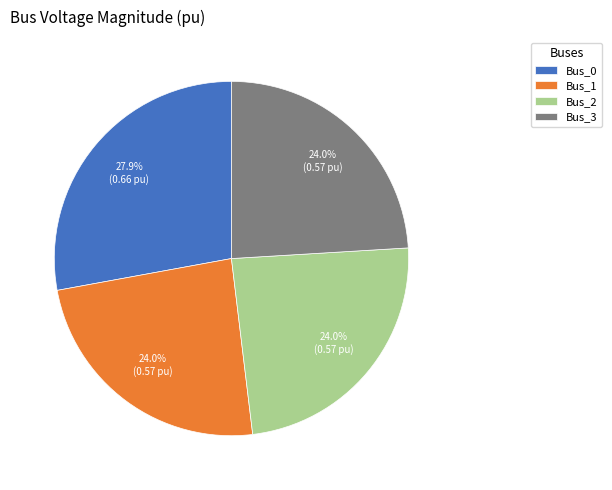

What is the largest slice in the pie chart?

Bus_0